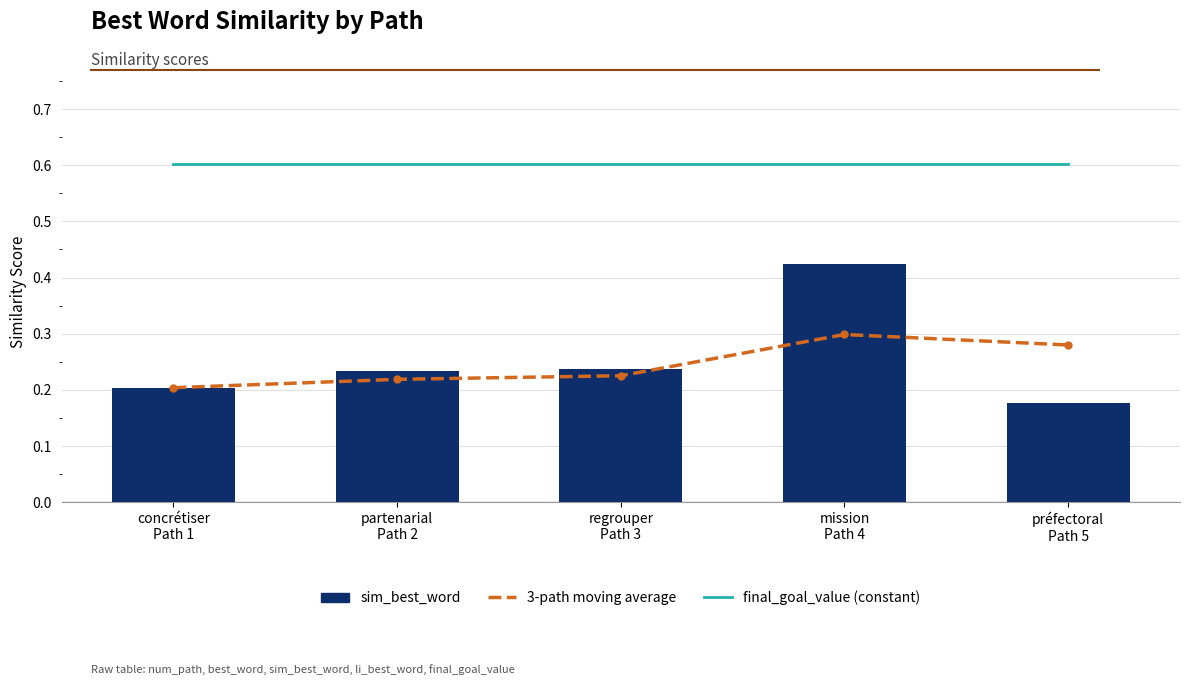

What position from the left is partenarial
Path 2?

2